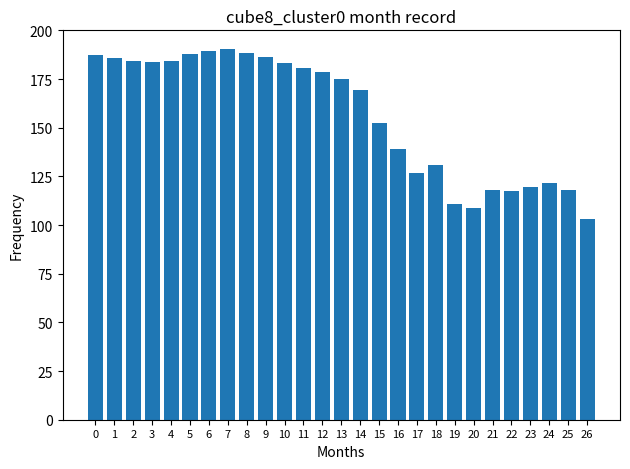

What is the value of the 27th bar from the left?

103.0